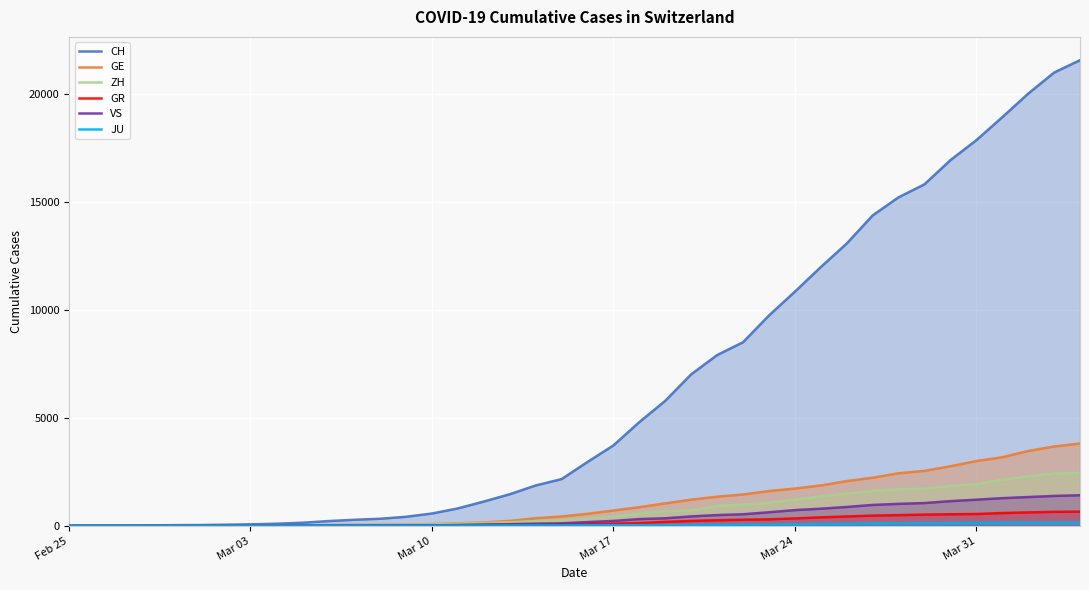

Which series has the largest total across all categories?

CH